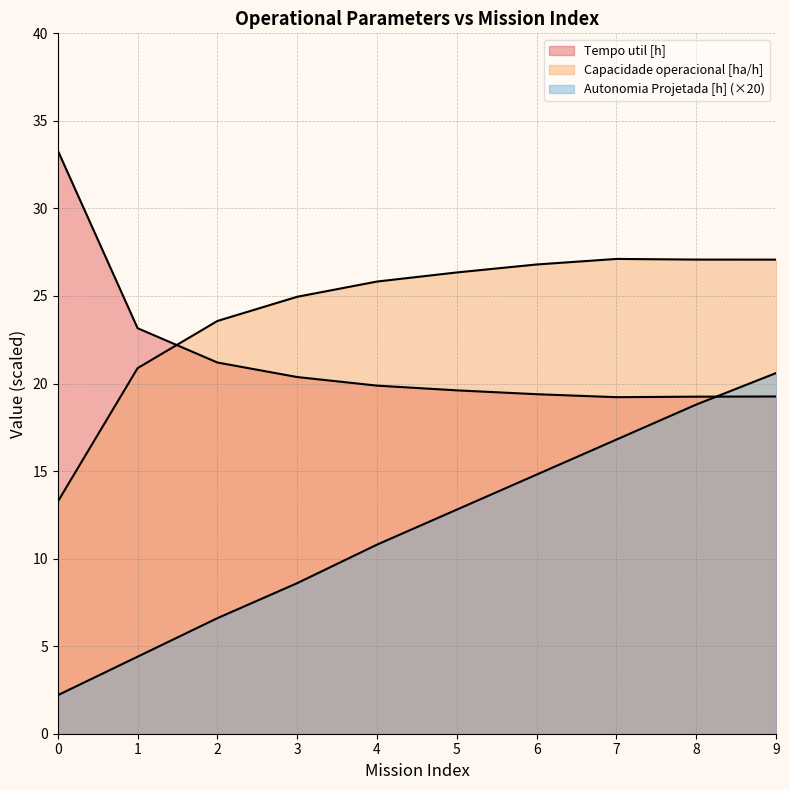

Read the Capacidade operacional [ha/h] value at 0.

13.3